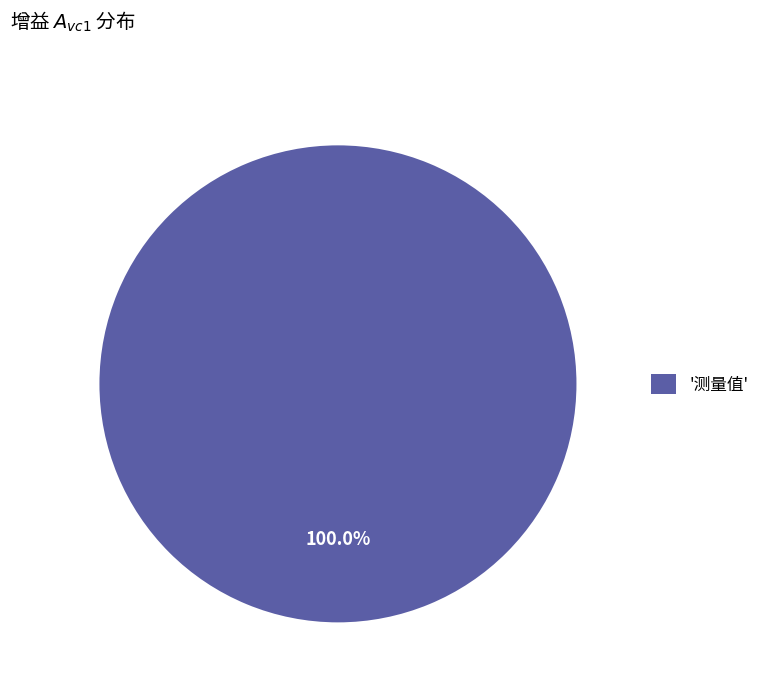

Count the number of slices in the pie.

1